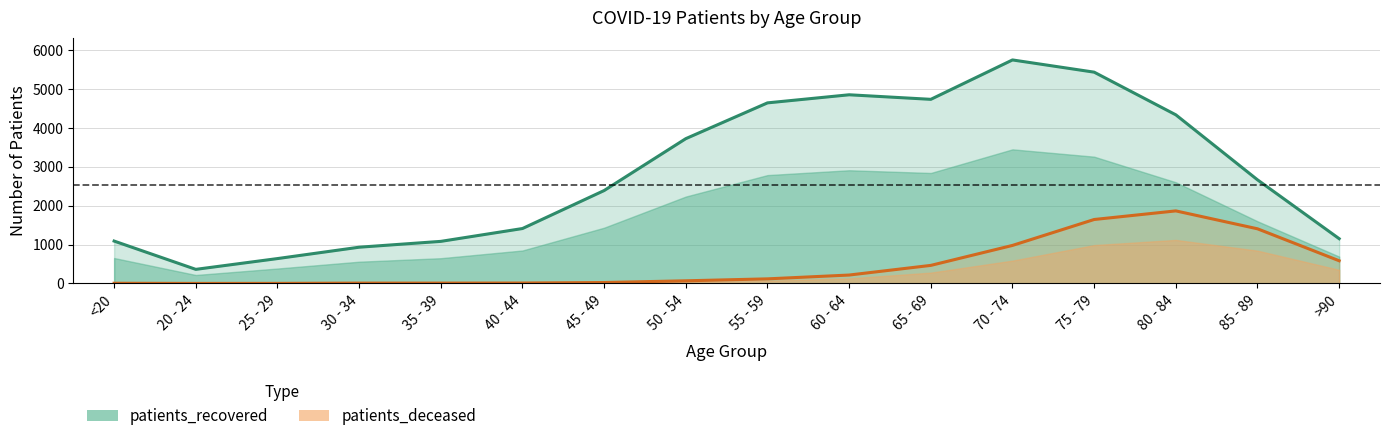

Reading left to right, list all the values displayed in this chart.

patients_deceased: 5	1	2	9	9	11	24	68	118	216	464	977	1643	1864	1404	583
patients_recovered: 1089	362	639	931	1081	1411	2387	3720	4639	4847	4730	5742	5428	4332	2662	1150